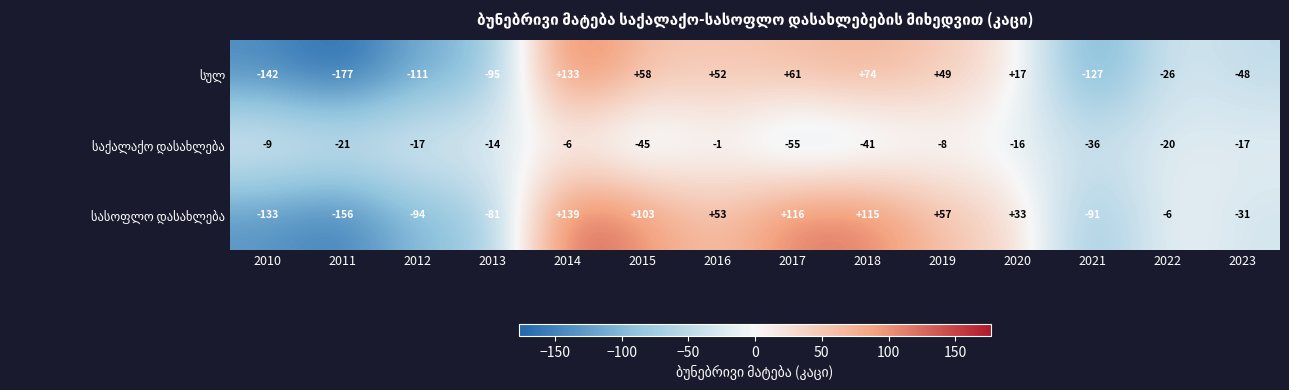

What is the minimum value shown in the chart?

-177